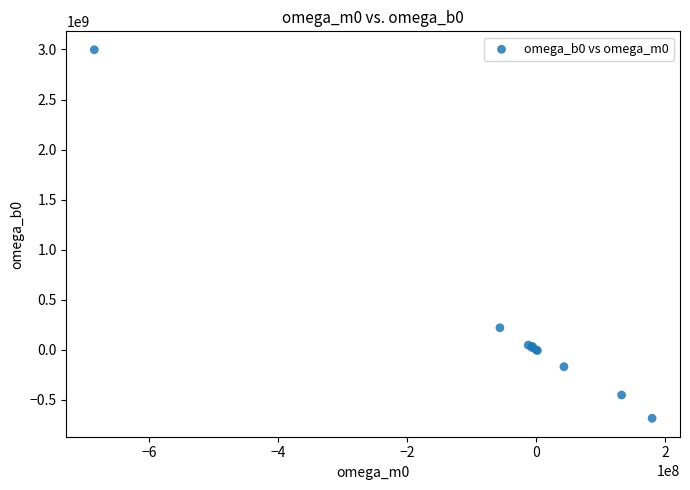

What Y value in the scatter plot is closest to 1156143912?

219931198.9